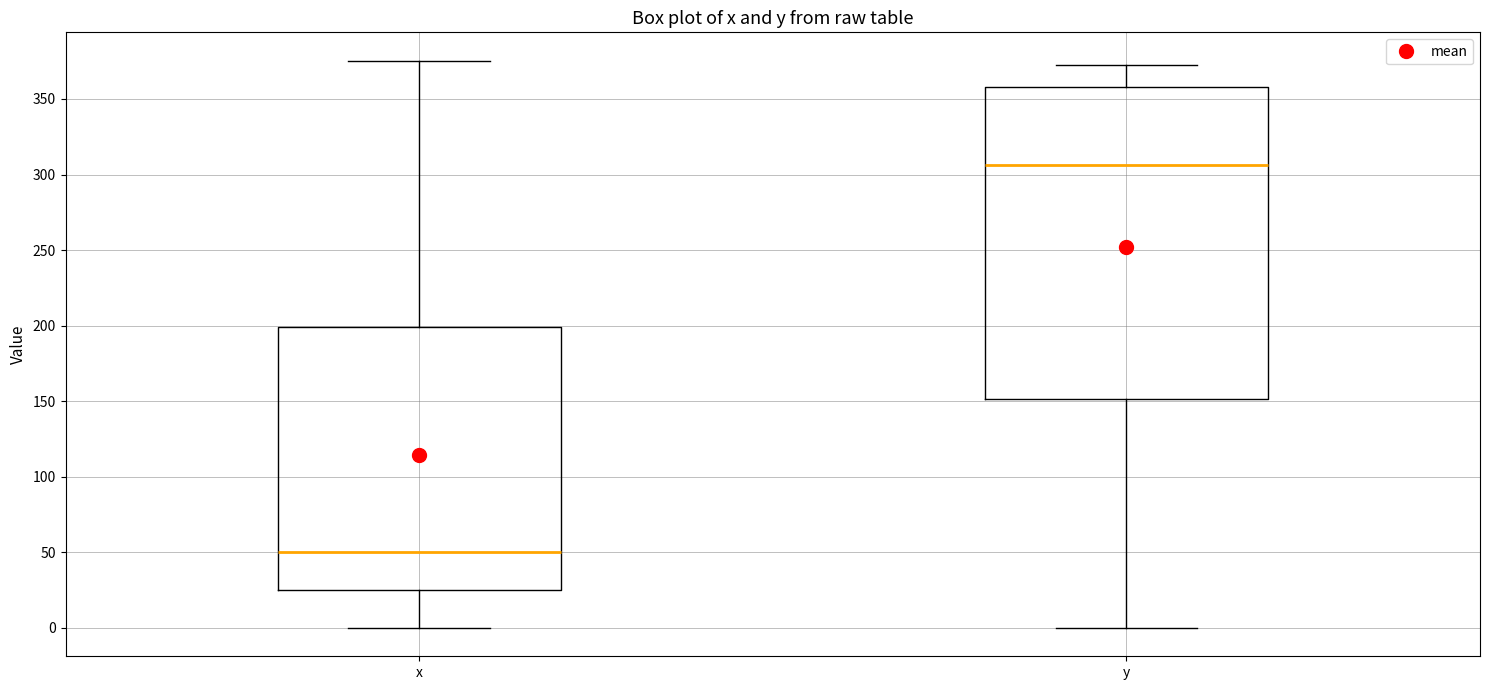

Which box is the tallest, from its lower edge to its upper edge?

y